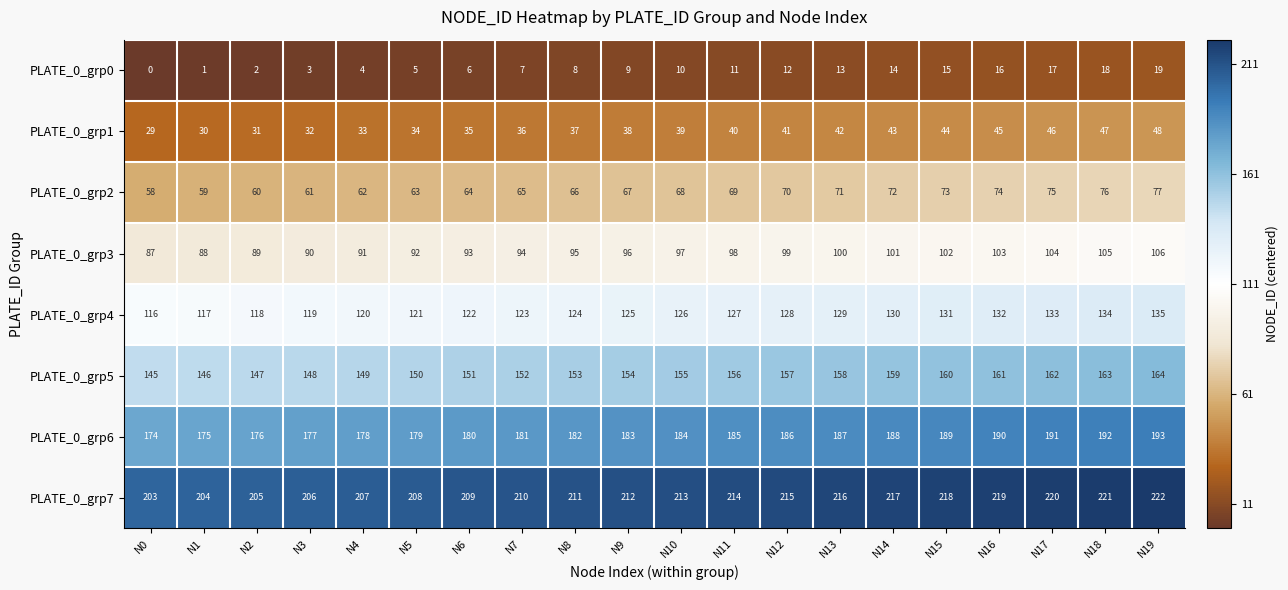

What is the difference between the highest and lowest values at N15?

203